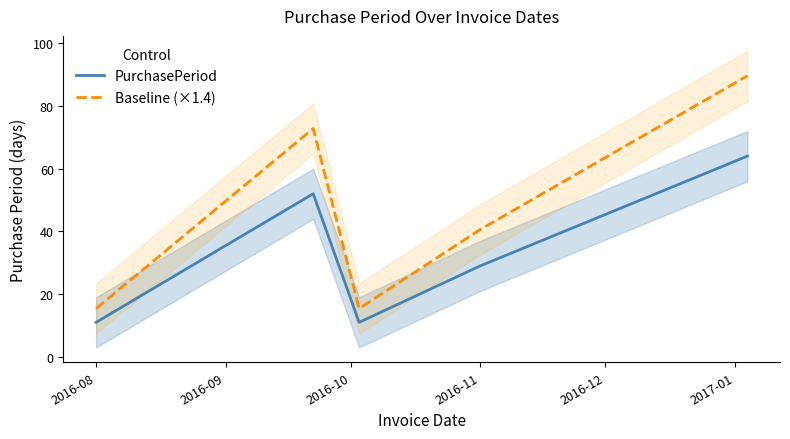

What is the lowest value of the Baseline (×1.4) series?

15.4